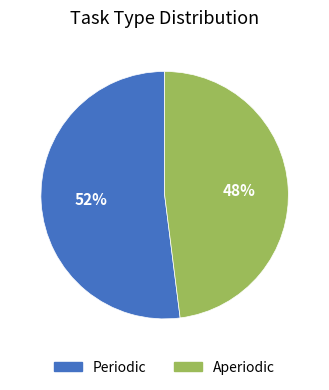

Count the number of slices in the pie.

2